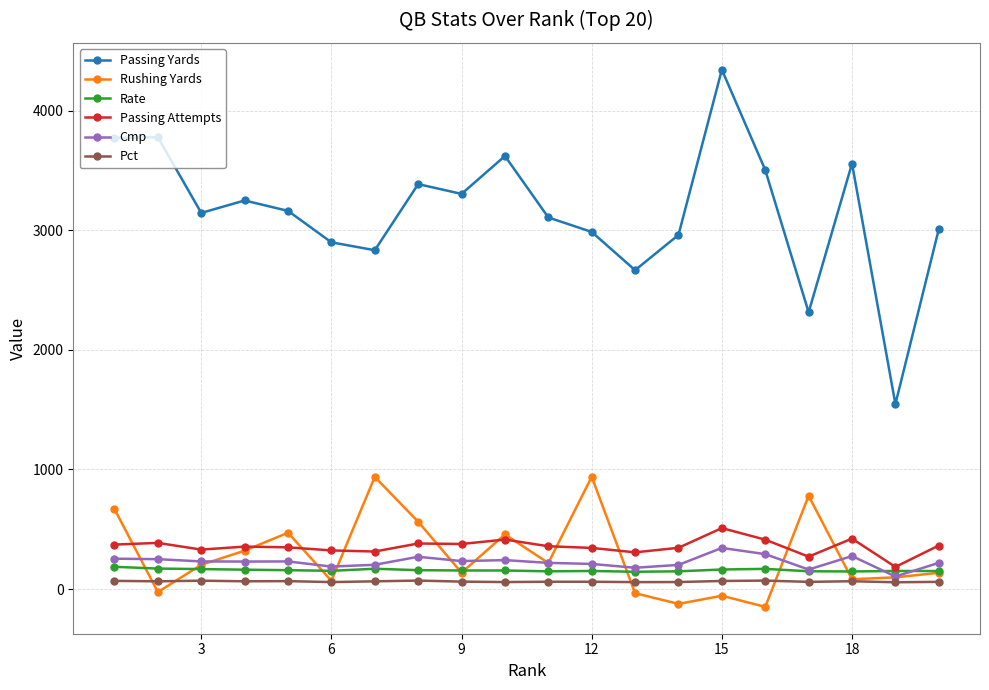

Which series has the widest spread of values?

Passing Yards